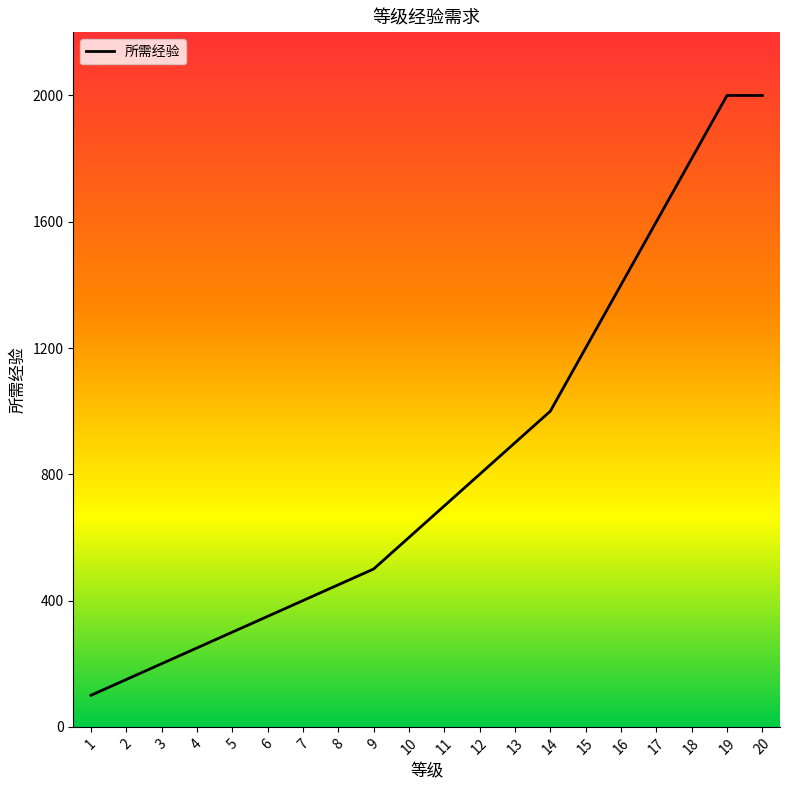

At which label does the data first exceed 700?

12